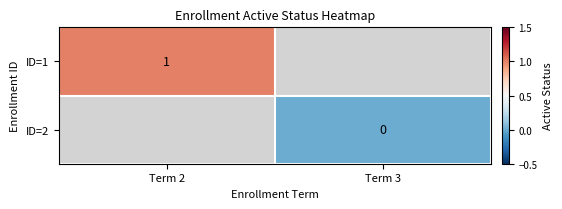

How many series are shown in this chart?

2